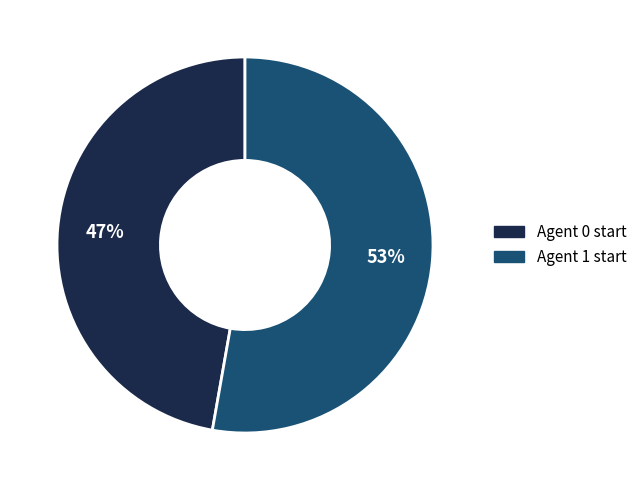

Is there any slice that represents more than half of the pie?

Yes